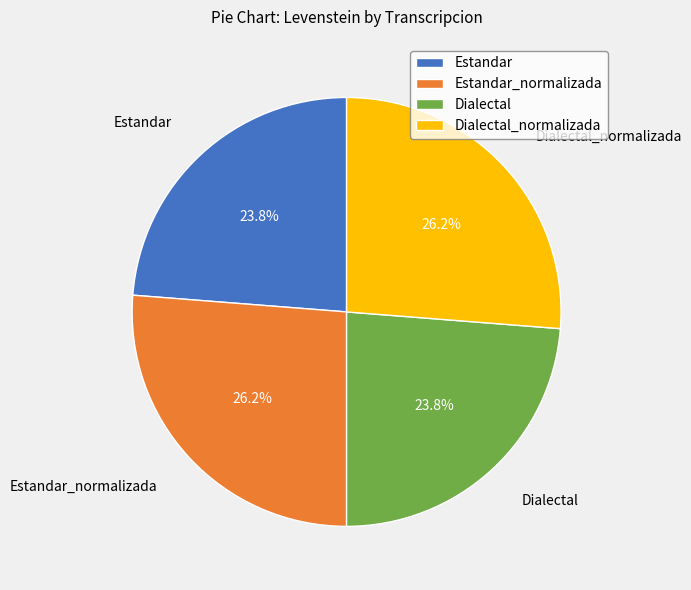

True or false: Estandar_normalizada accounts for 21% of the total.

False